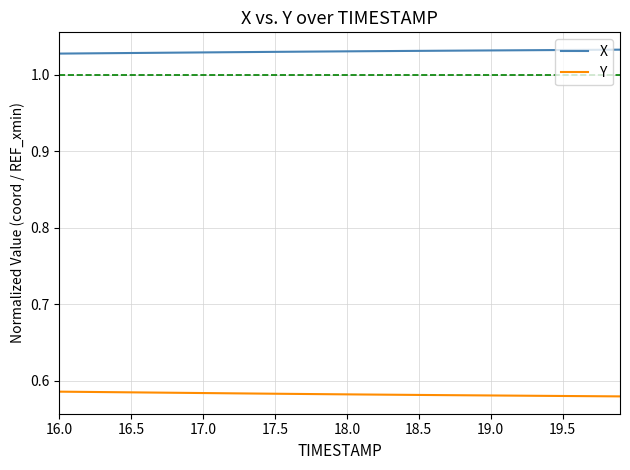

True or false: Y and X cross at least once.

False